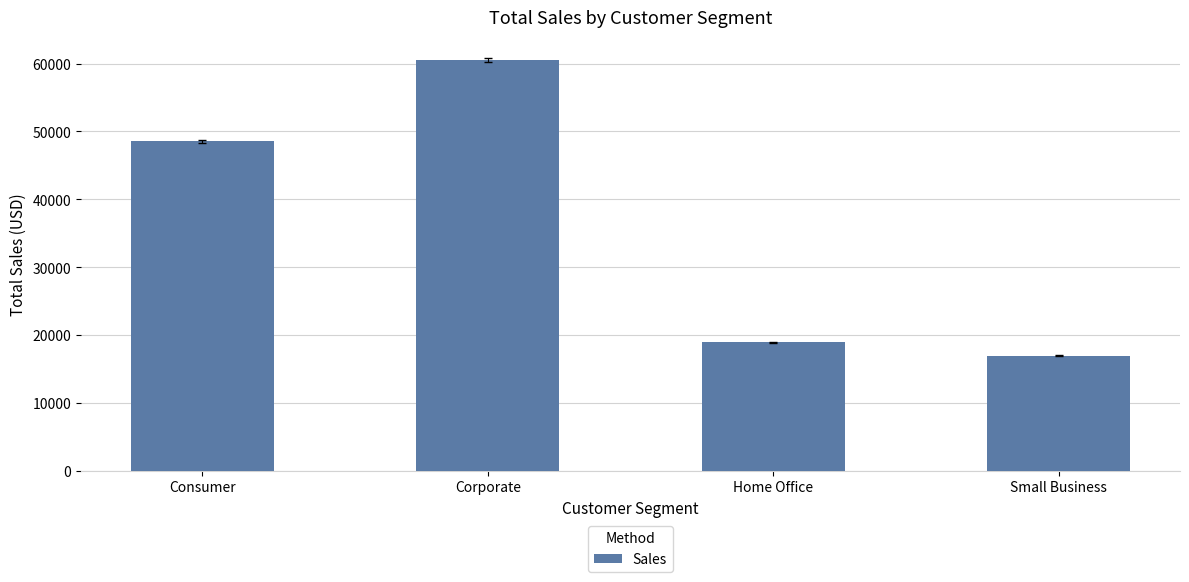

How many values exceed 48526?

2